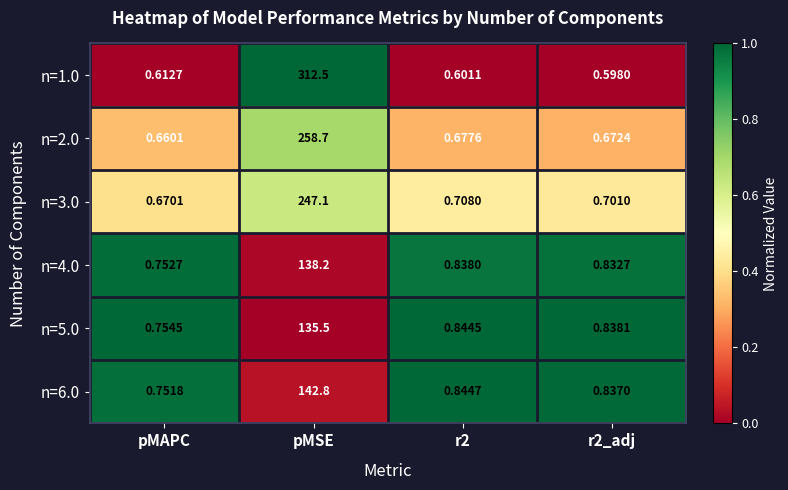

Count the number of data series in this chart.

6